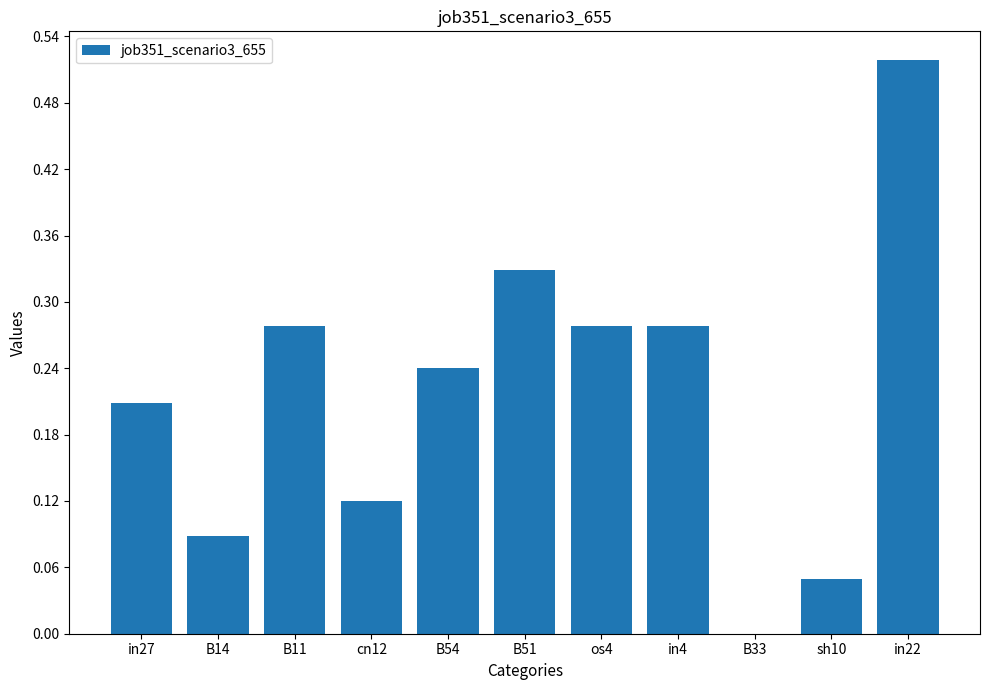

The chart shows a value of 0.1 at B54. True or false?

False